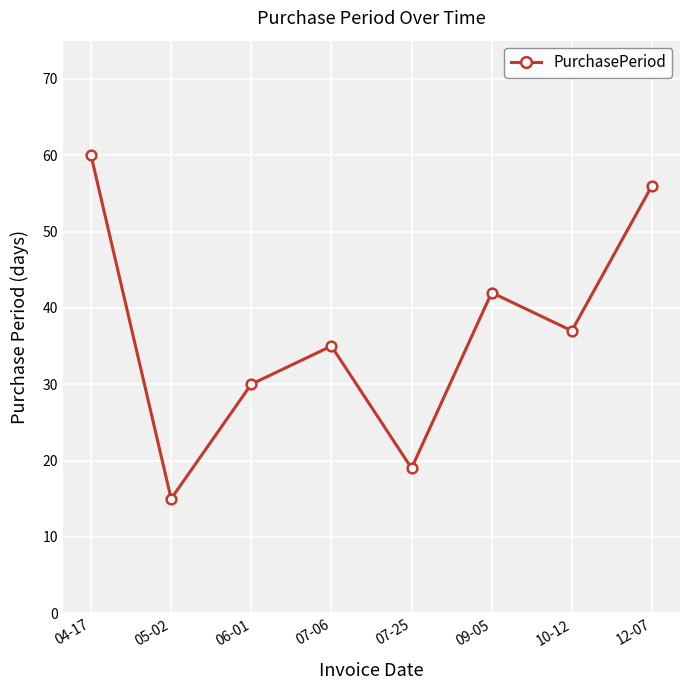

What is the difference between the values at 07-25 and 04-17?

41